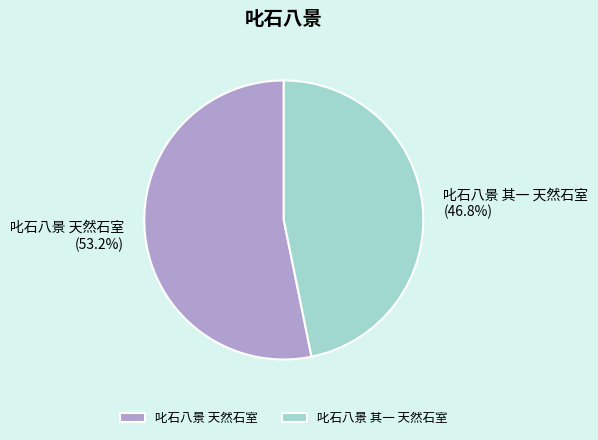

Is the sum of 叱石八景 其一 天然石室 and 叱石八景 天然石室 greater than half?

Yes